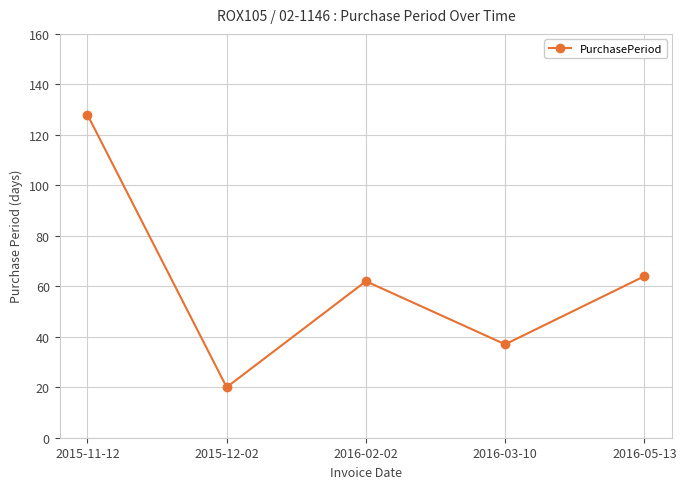

The value at 2015-12-02 is 20. True or false?

True